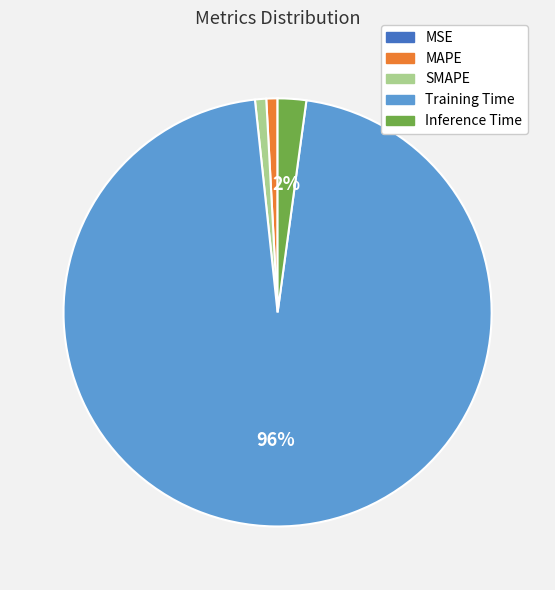

The MAPE slice represents 1% of the pie. True or false?

True